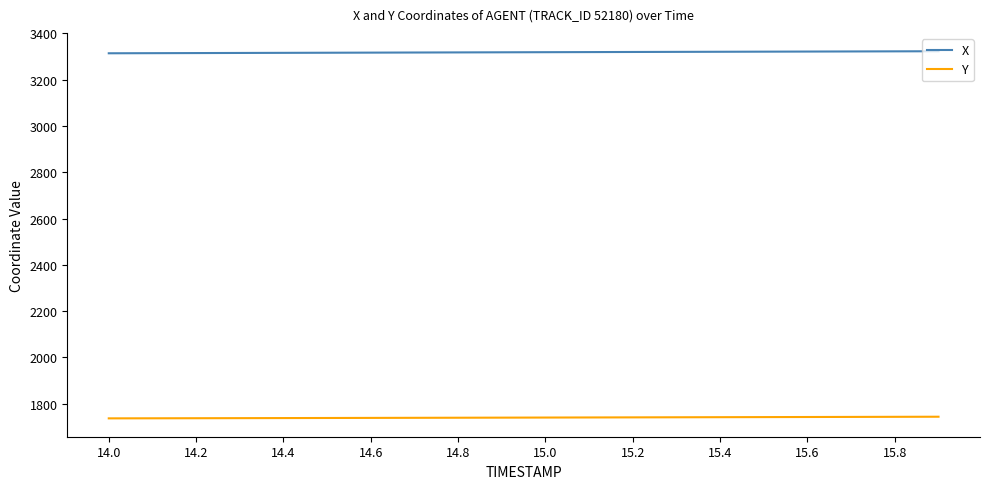

Which series has the largest total across all categories?

X